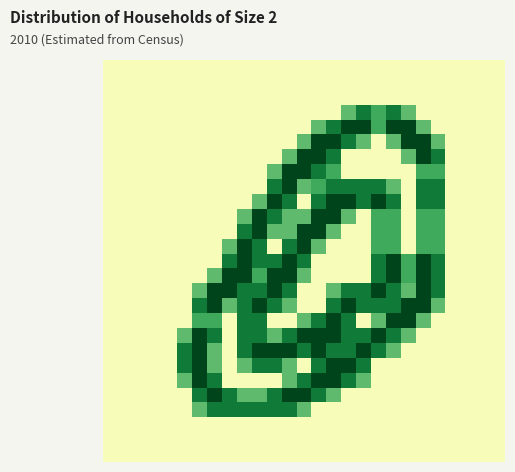

At how many categories does at least one series exceed 1?

18